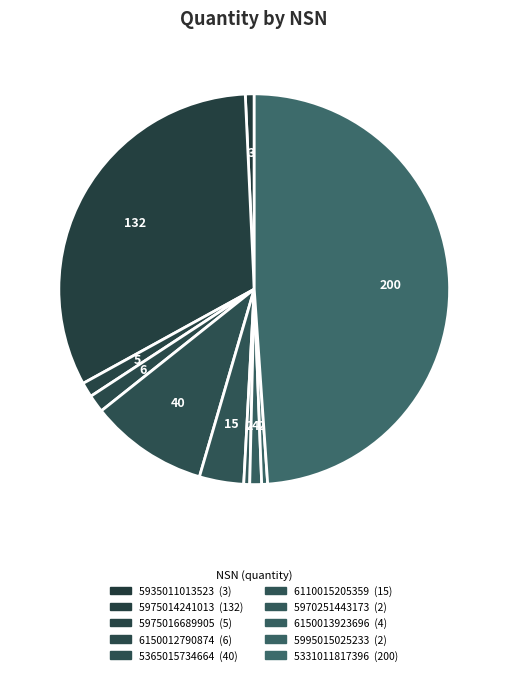

What percentage is NOT represented by 5995015025233?

99.5%